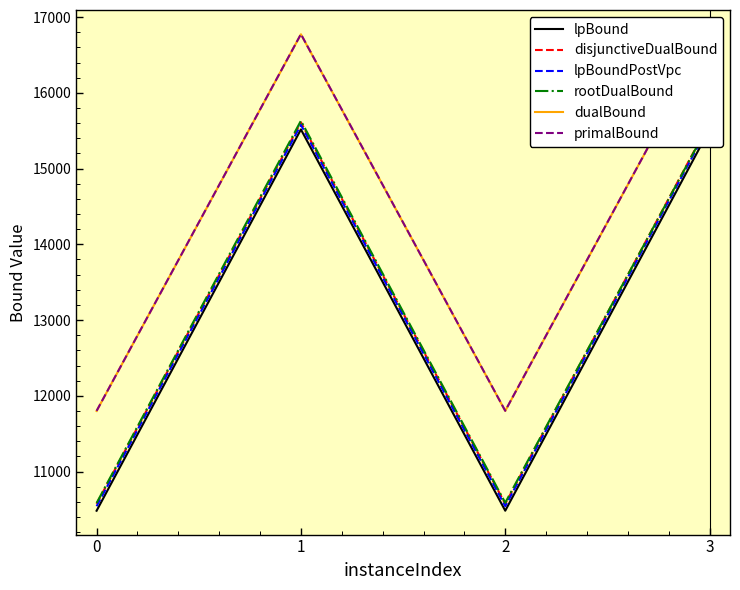

In dualBound, how many points are higher than both neighbors (excluding endpoints)?

1